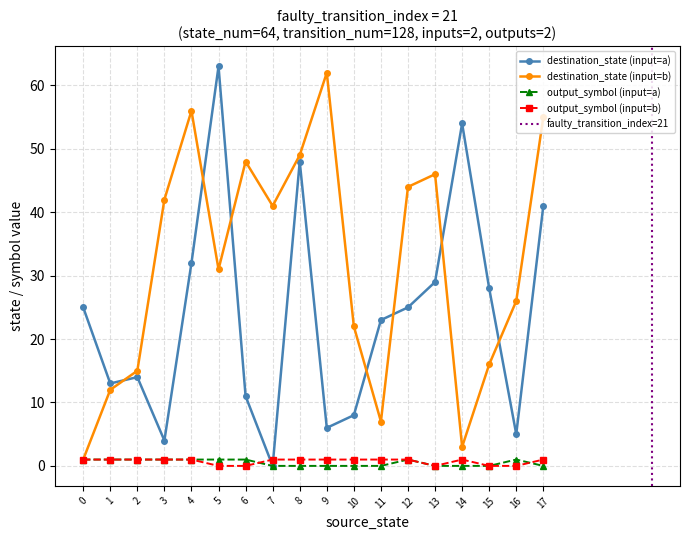

In destination_state (input=b), how many points are higher than both neighbors (excluding endpoints)?

4